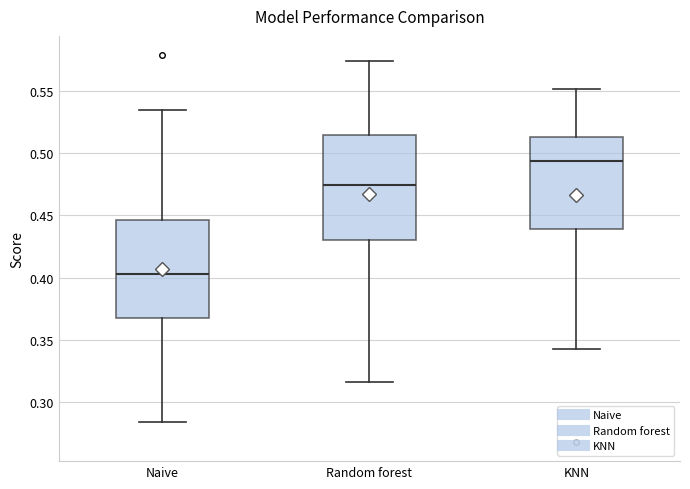

Comparing the boxes themselves (not the whiskers), which one is the tallest?

Random forest